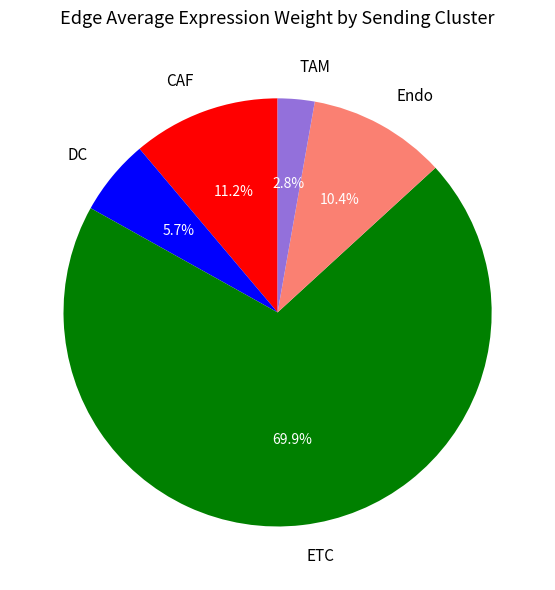

Which has a higher value, DC or CAF?

CAF